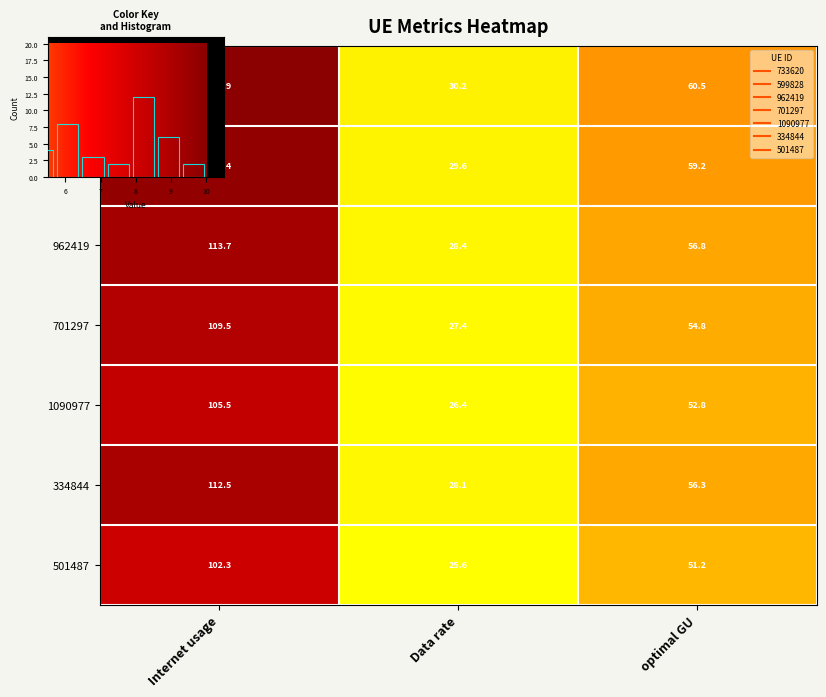

What is the sum of all 733620 values?

211.7